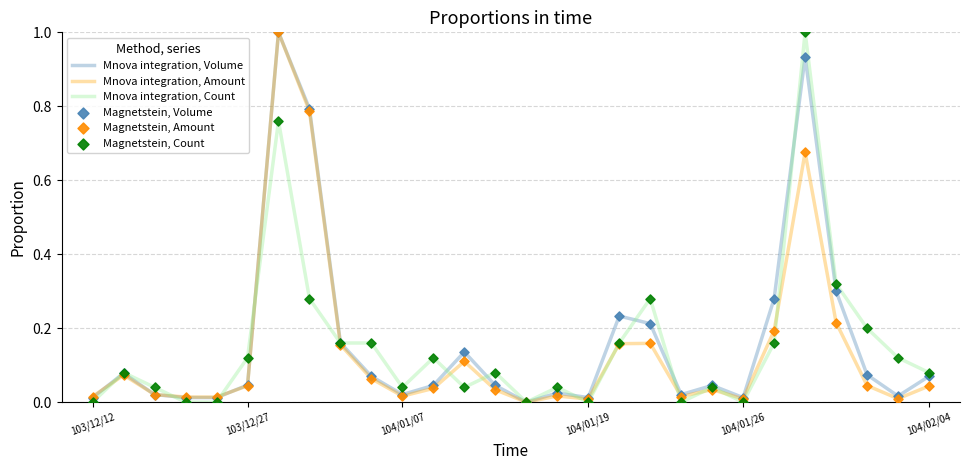

What is the highest value of the Mnova integration, Amount series?

1.0